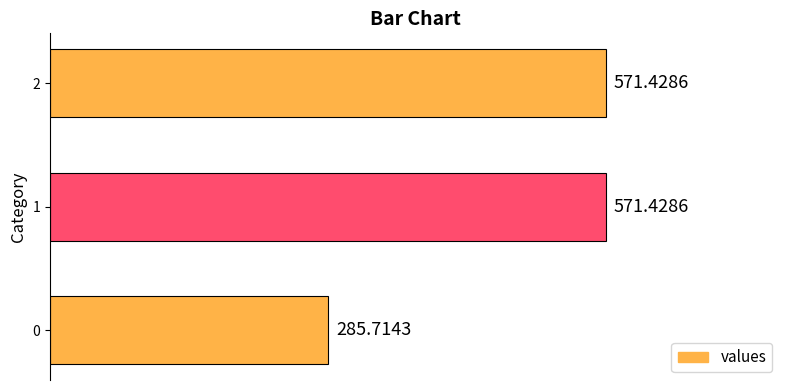

The value at 0 is 285.7. True or false?

True